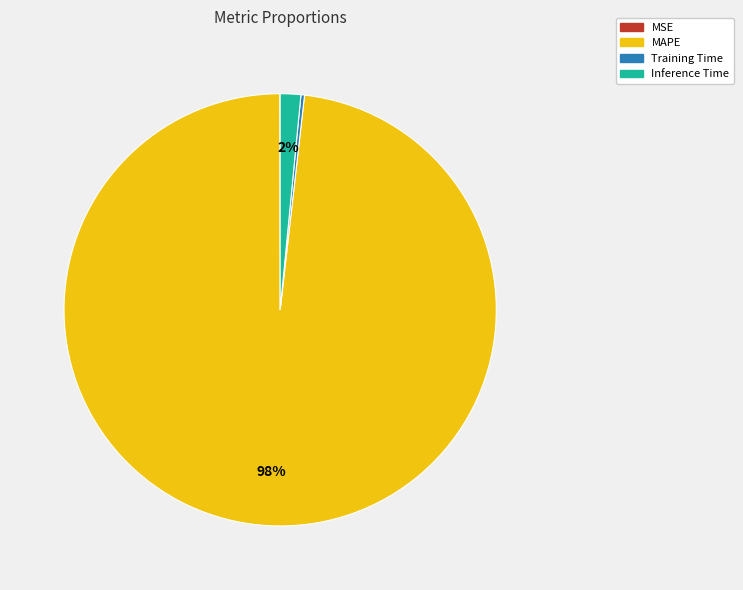

Which slice is the largest?

MAPE